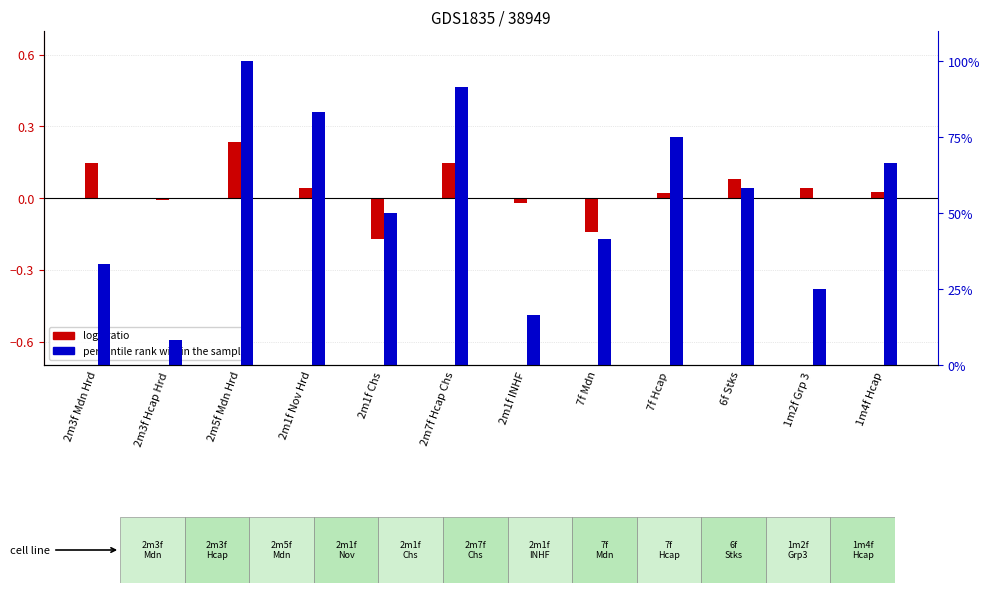

Reading left to right, what are all the values shown in this chart?

log2 ratio: 2m3f Mdn Hrd=0.1	2m3f Hcap Hrd=-0.0	2m5f Mdn Hrd=0.2	2m1f Nov Hrd=0.0	2m1f Chs=-0.2	2m7f Hcap Chs=0.1	2m1f INHF=-0.0	7f Mdn=-0.1	7f Hcap=0.0	6f Stks=0.1	1m2f Grp 3=0.0	1m4f Hcap=0.0
percentile rank within the sample: 2m3f Mdn Hrd=33.3	2m3f Hcap Hrd=8.3	2m5f Mdn Hrd=100.0	2m1f Nov Hrd=83.3	2m1f Chs=50.0	2m7f Hcap Chs=91.7	2m1f INHF=16.7	7f Mdn=41.7	7f Hcap=75.0	6f Stks=58.3	1m2f Grp 3=25.0	1m4f Hcap=66.7